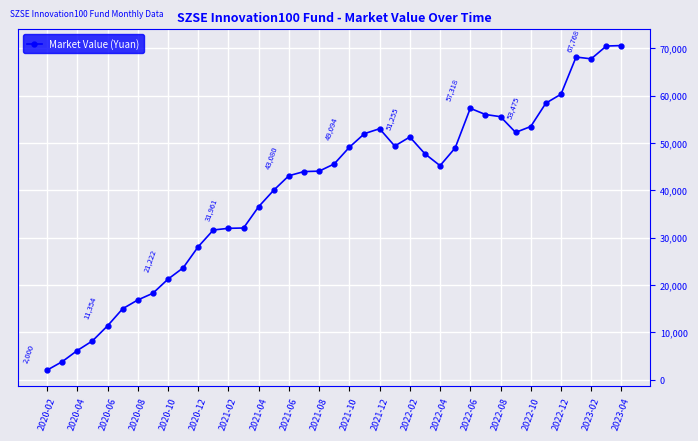

What is the average value?

40256.0